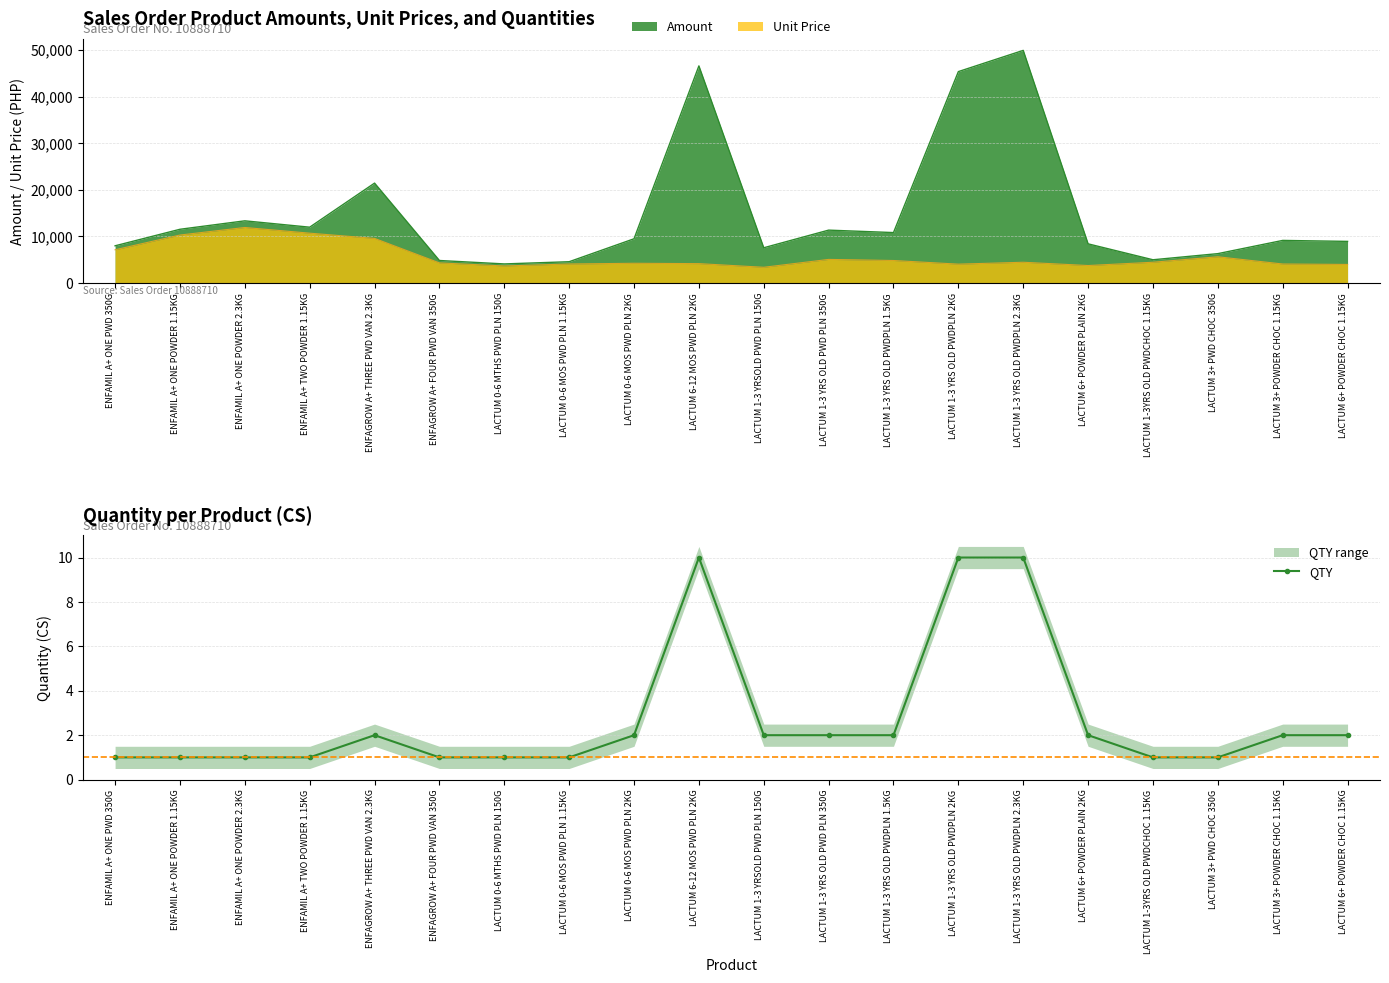

The QTY series shows 1 at ENFAGROW A+ FOUR PWD VAN 350G. True or false?

True